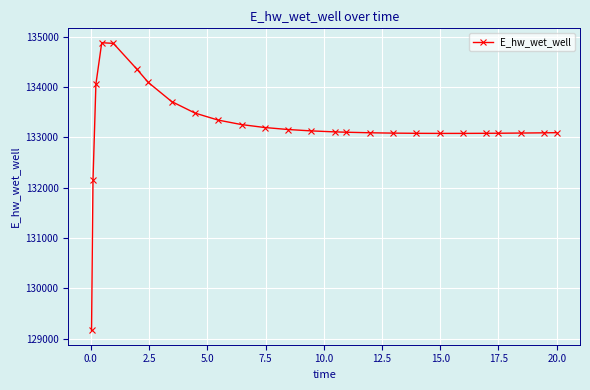

What is the value of the 16th point from the left?

133101.0